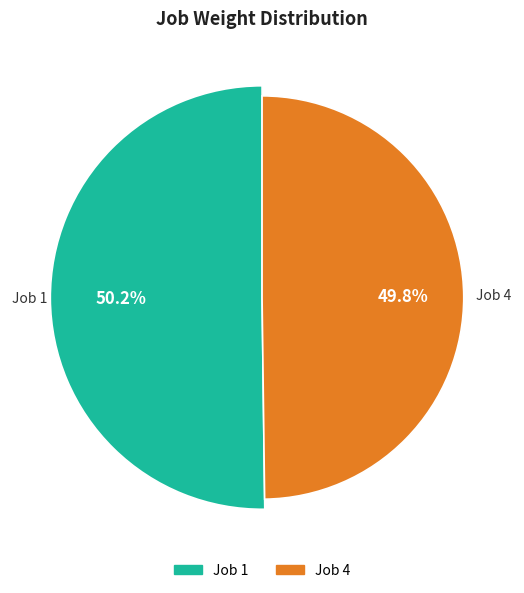

Combined, what portion of the pie is 1 and 4?

100.0%